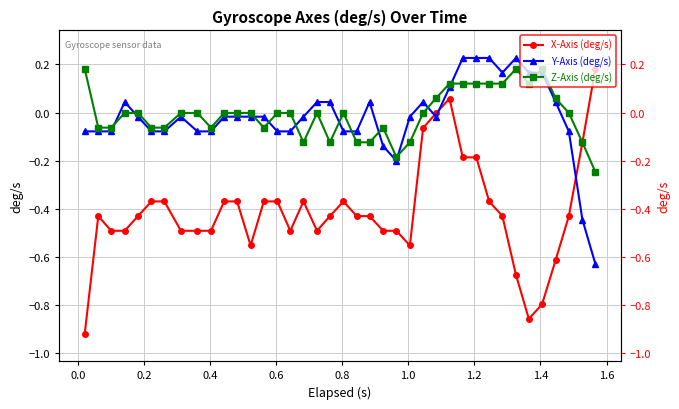

True or false: Z-Axis (deg/s) has a value of -0.1 at 0.2.

False